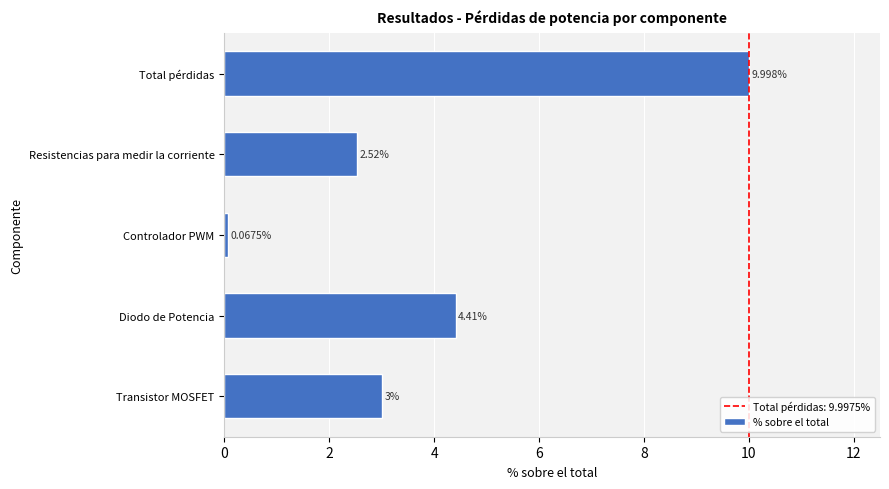

Rank the categories by value from lowest to highest.

Controlador PWM, Resistencias para medir la corriente, Transistor MOSFET, Diodo de Potencia, Total pérdidas